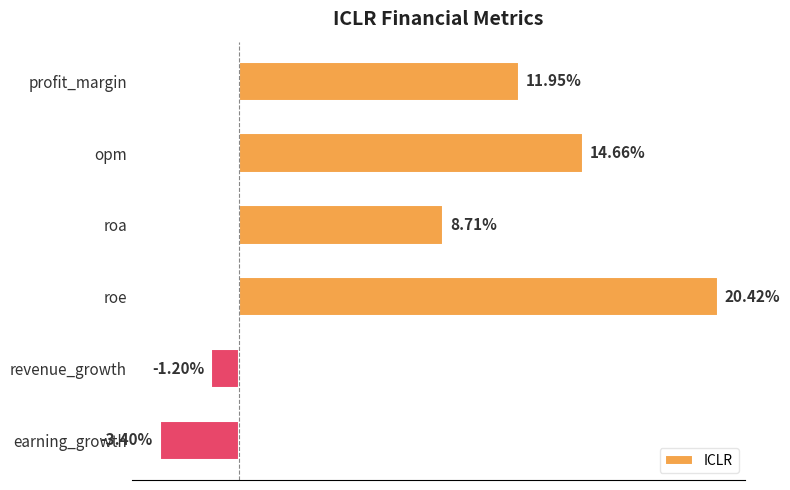

Are the bars horizontal?

Yes